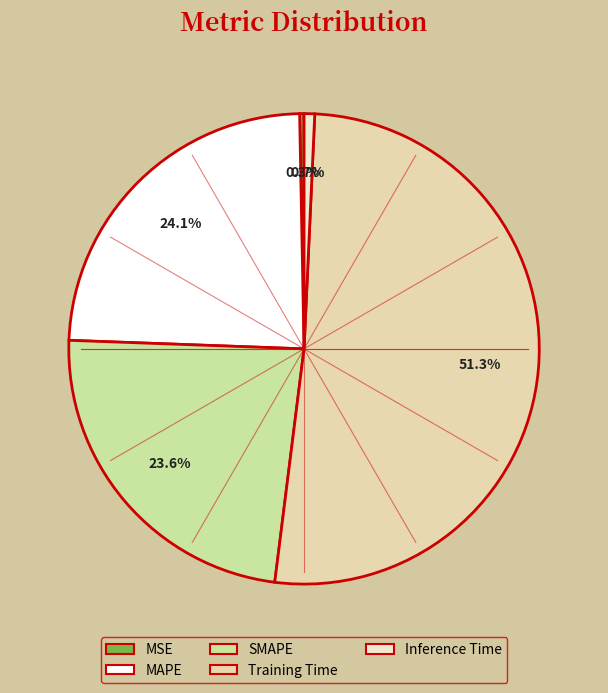

To the nearest percent, what is the combined percentage of Training Time and Inference Time?

52%